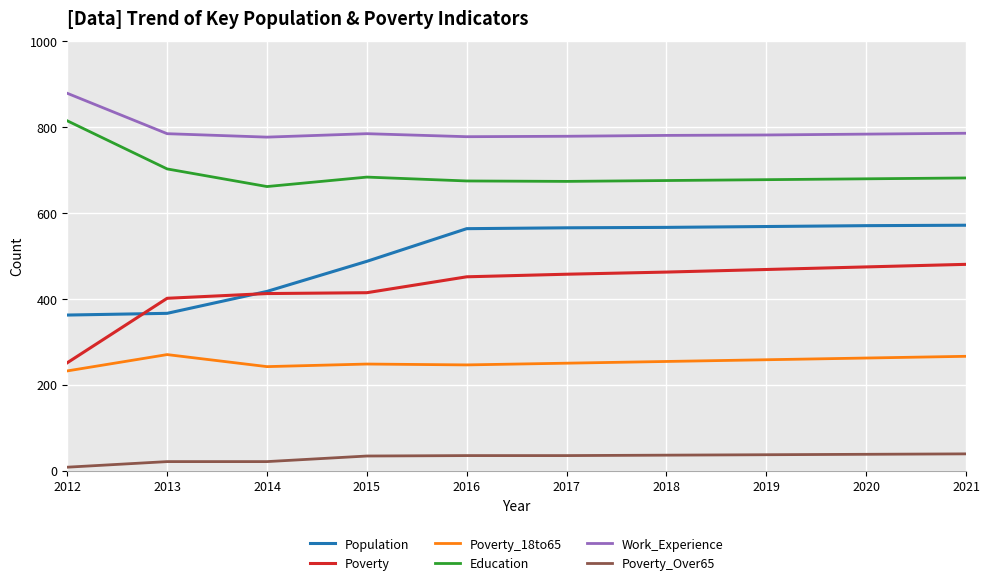

At which label does Education reach its peak?

2012